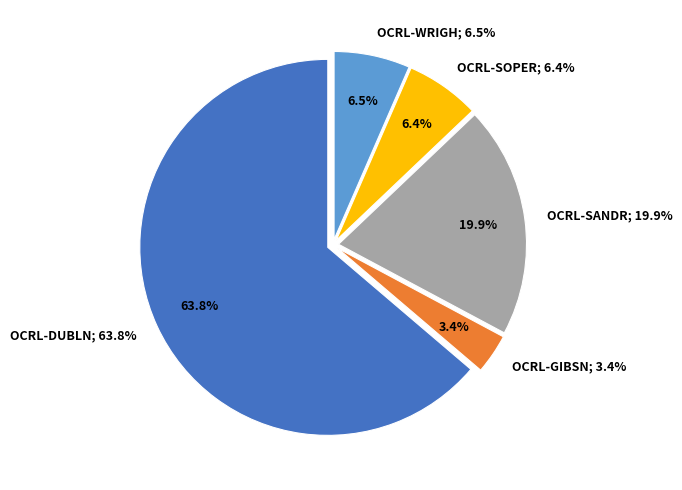

True or false: OCRL-WRIGH accounts for 7% of the total.

True